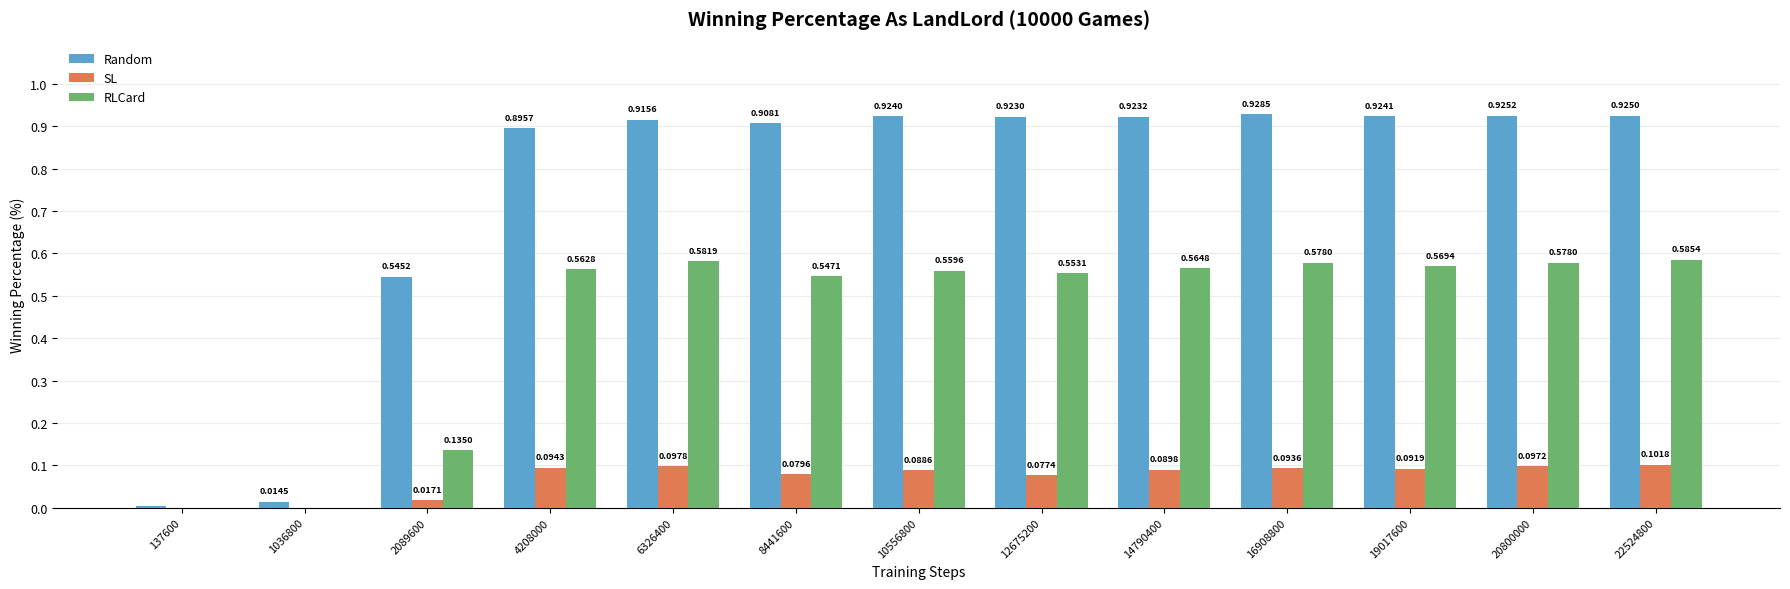

Which series has the largest total across all categories?

Random